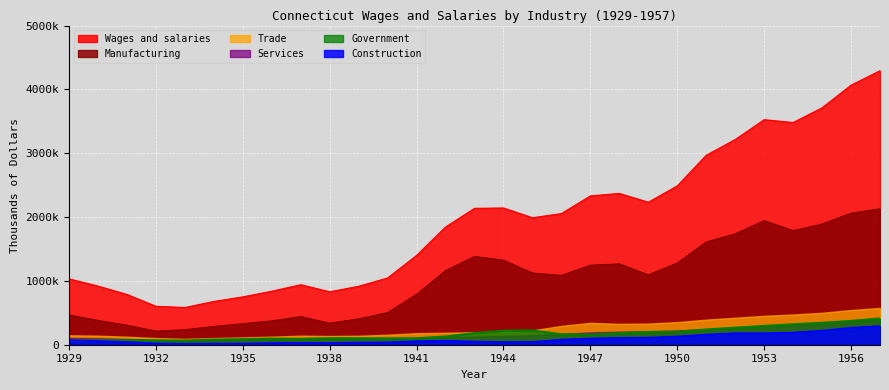

What is the total value across all series at 1941?

2345193